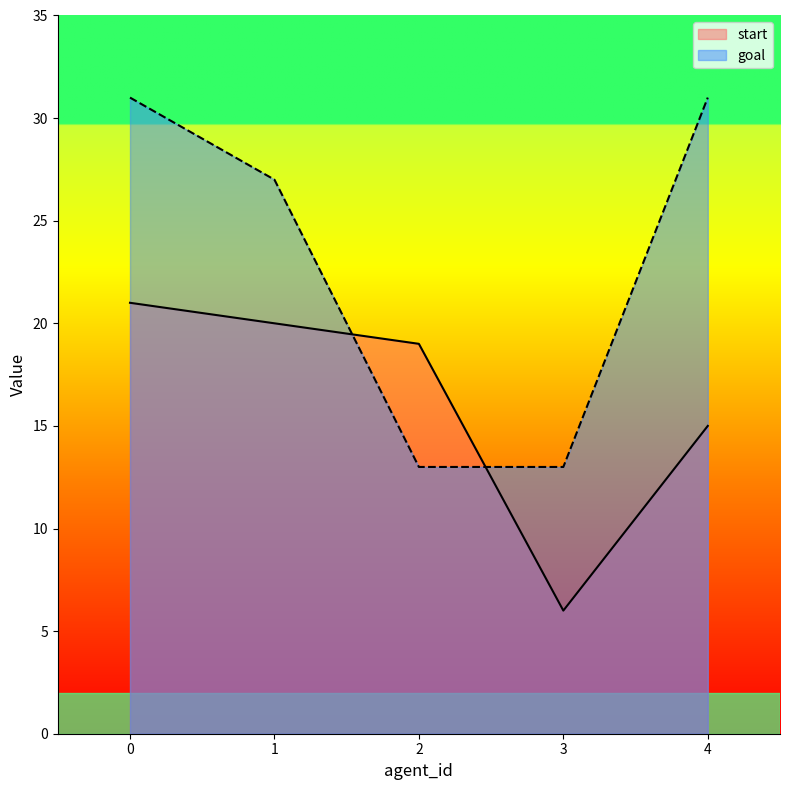

How many lines are shown in the chart?

2